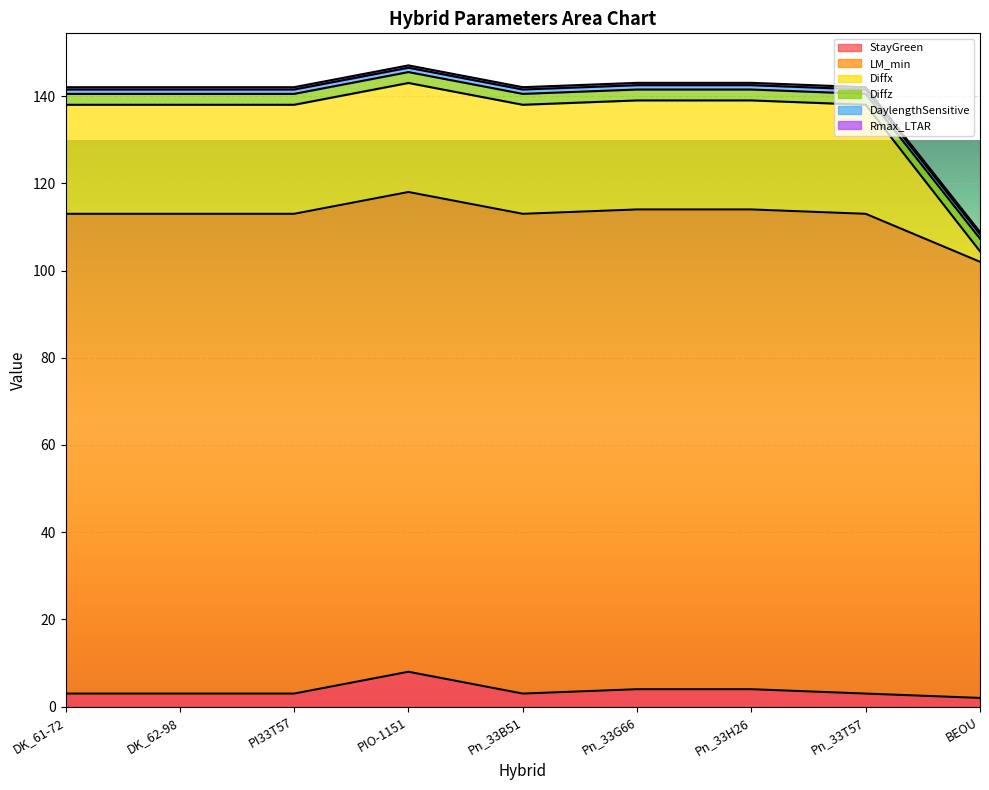

What is the sum of all StayGreen values?

33.0